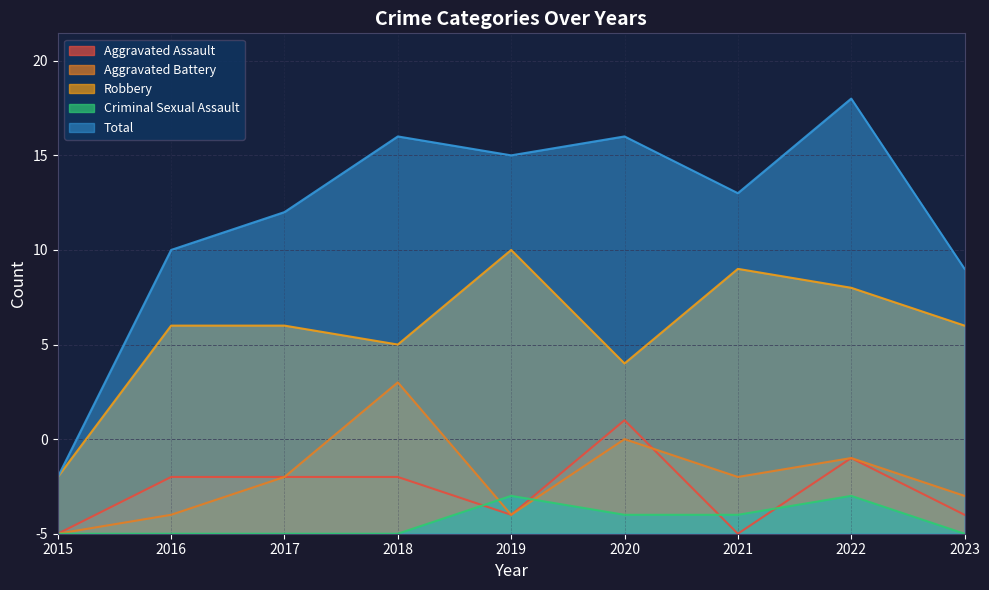

True or false: Total and Aggravated Assault cross at least once.

False